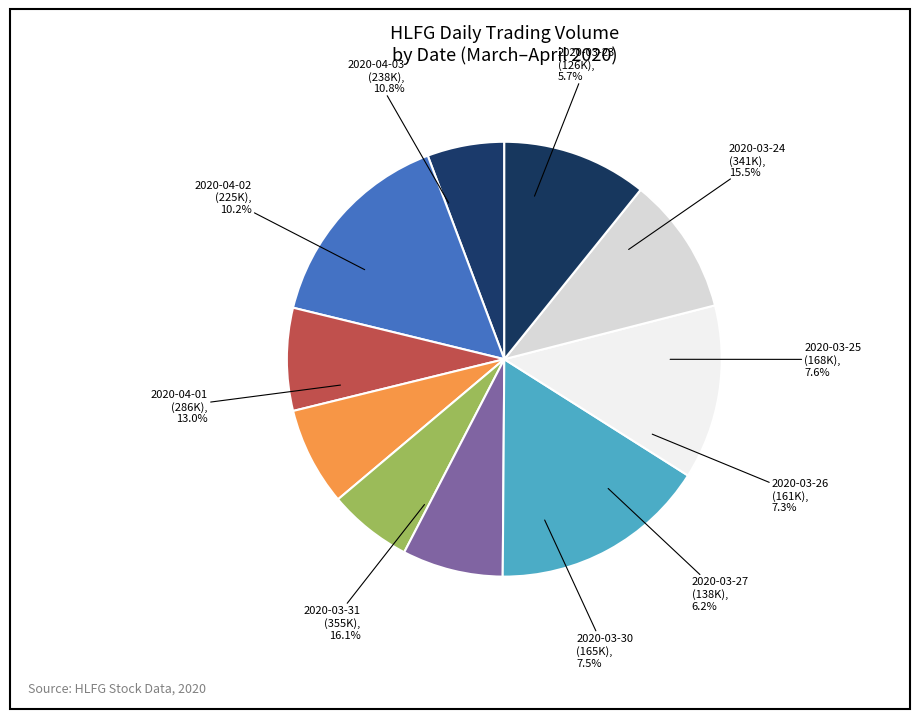

Which has a higher value, 2020-04-02 or 2020-03-25?

2020-04-02